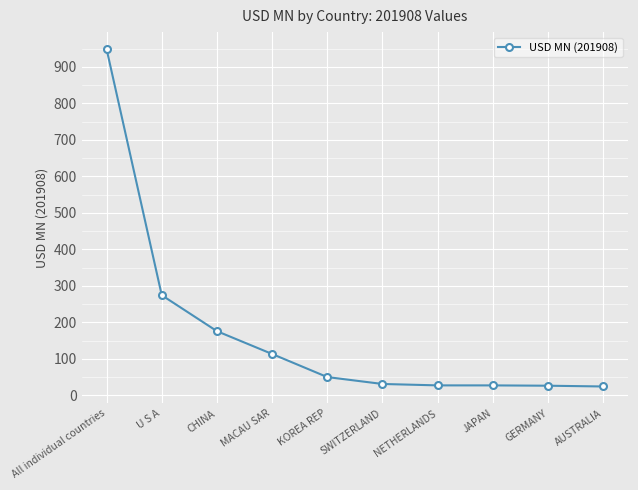

The value at NETHERLANDS is 27.6. True or false?

True